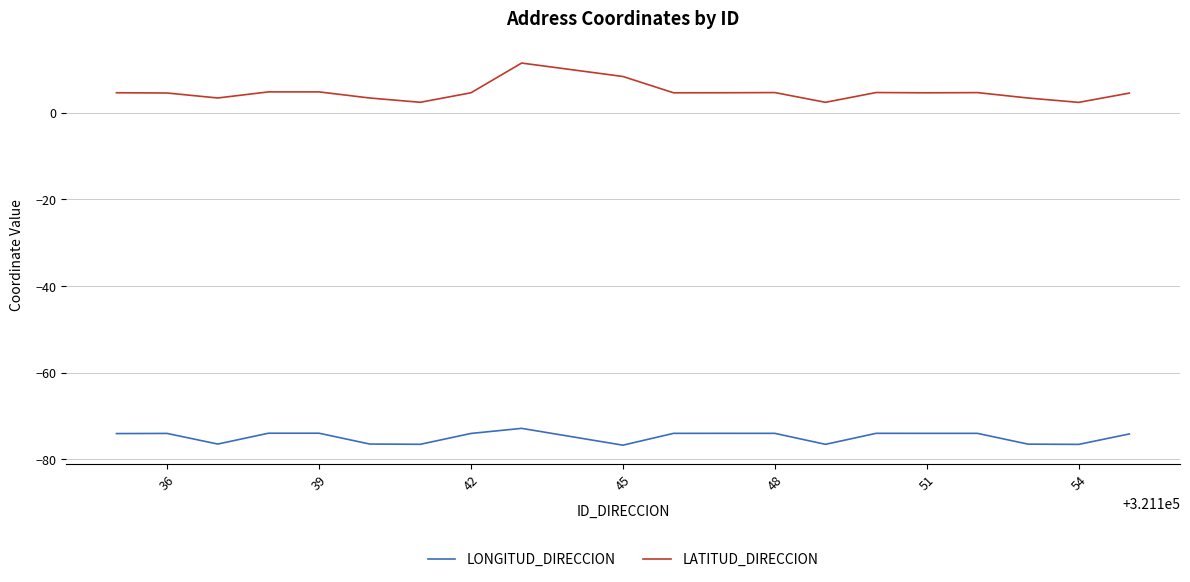

Which series has the widest spread of values?

LATITUD_DIRECCION